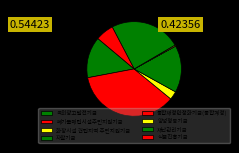

What percentage is the 재난관리기금 slice, to the nearest percent?

24%